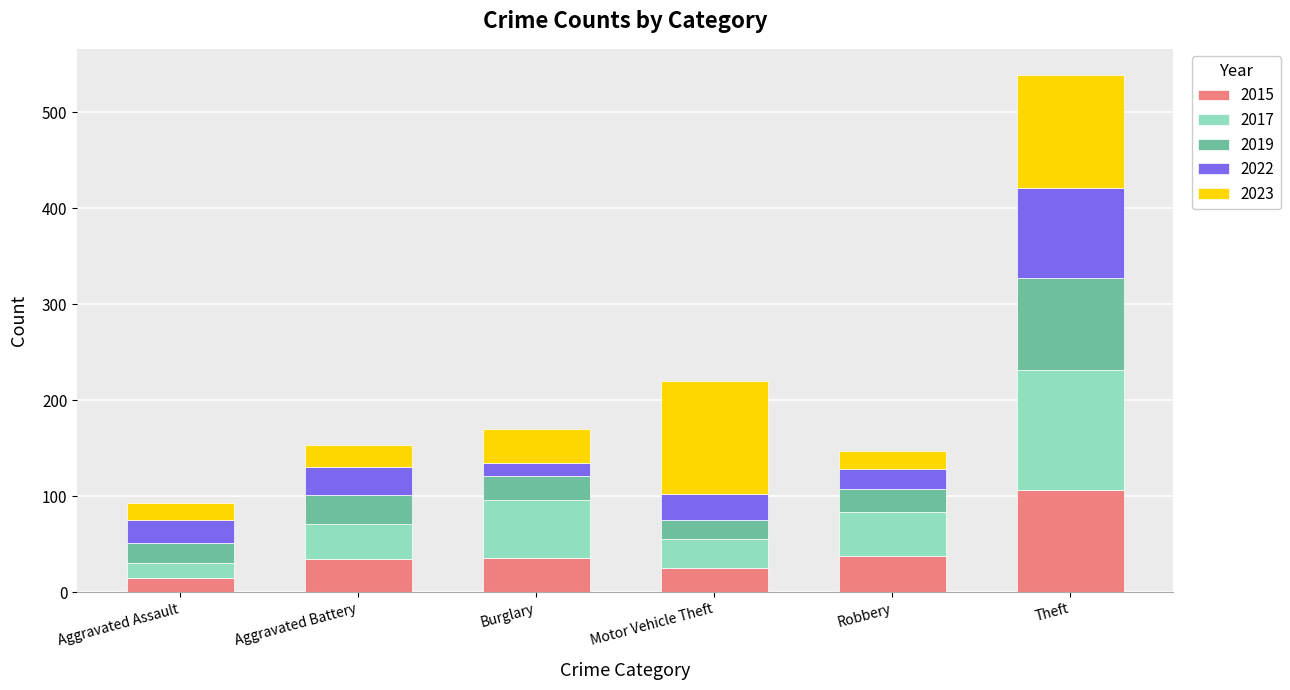

What is the total value across all series at Burglary?

170